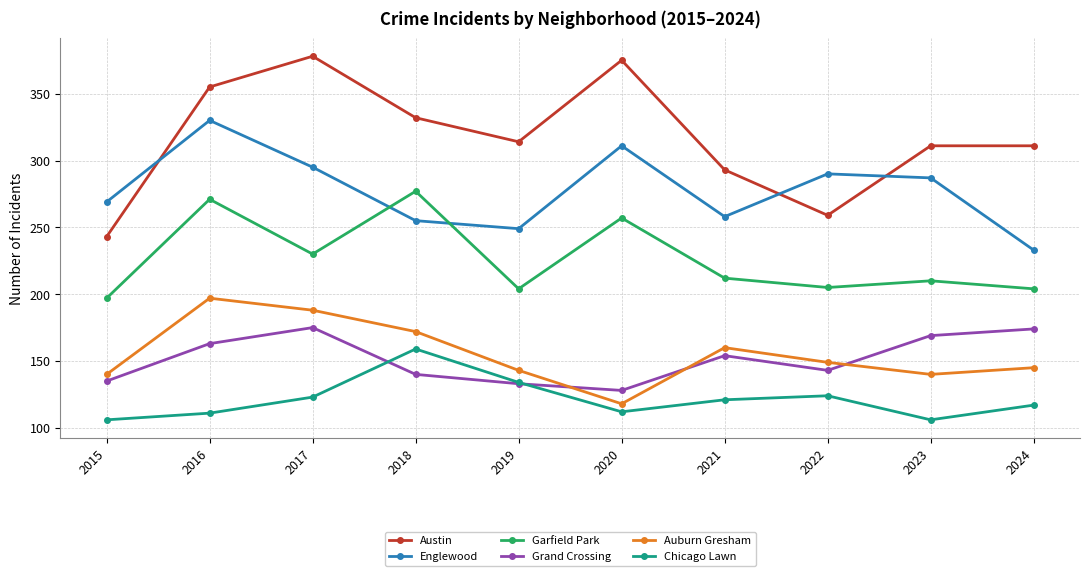

At which label does Austin reach its peak?

2017